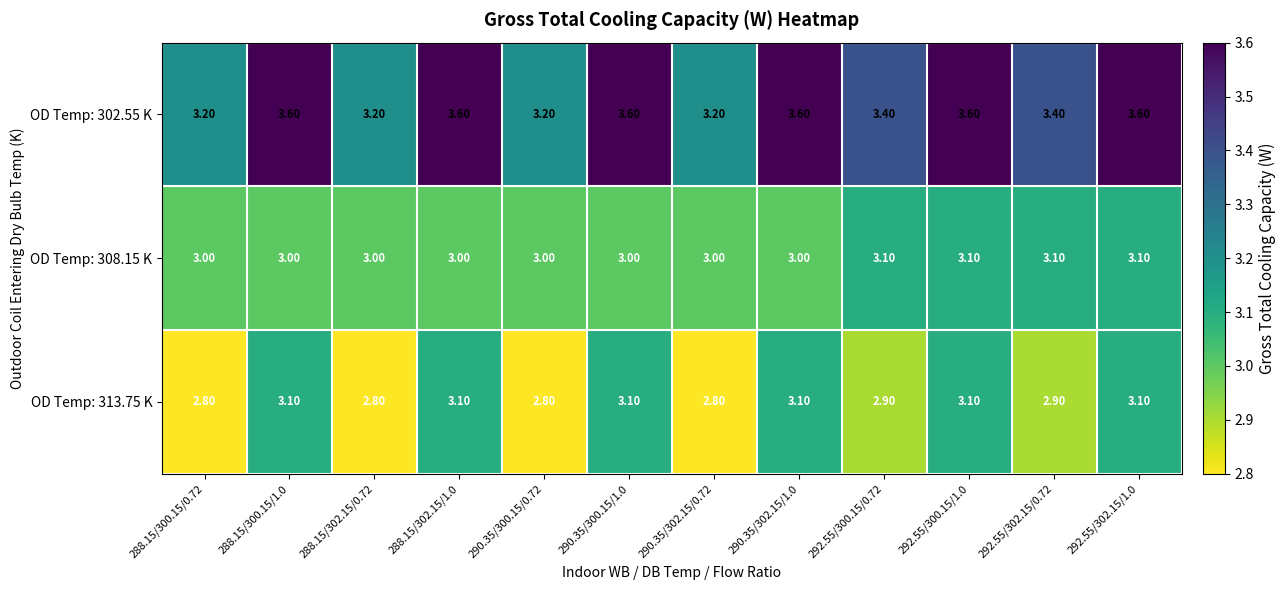

Between 290.35/302.15/1.0 and 292.55/302.15/1.0, which series saw the biggest shift?

OD Temp: 308.15 K